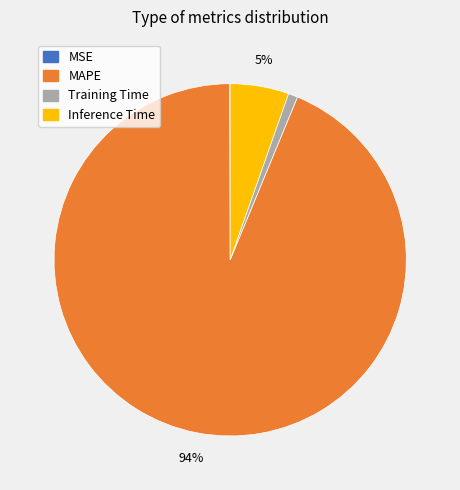

Which category accounts for the majority?

MAPE